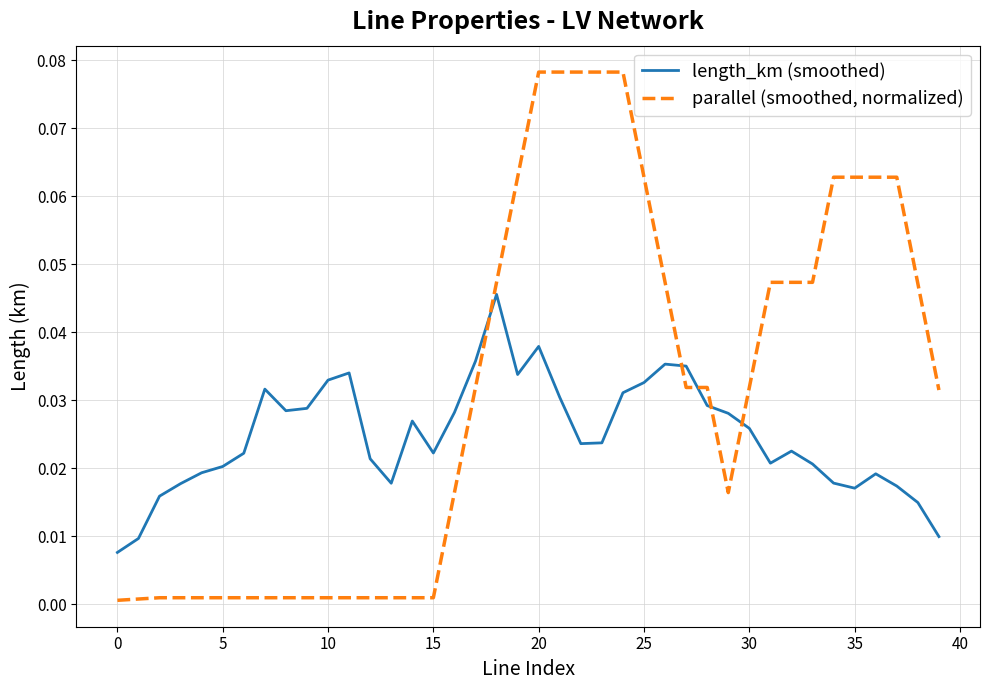

True or false: length_km (smoothed) and parallel (smoothed, normalized) intersect in this chart.

True